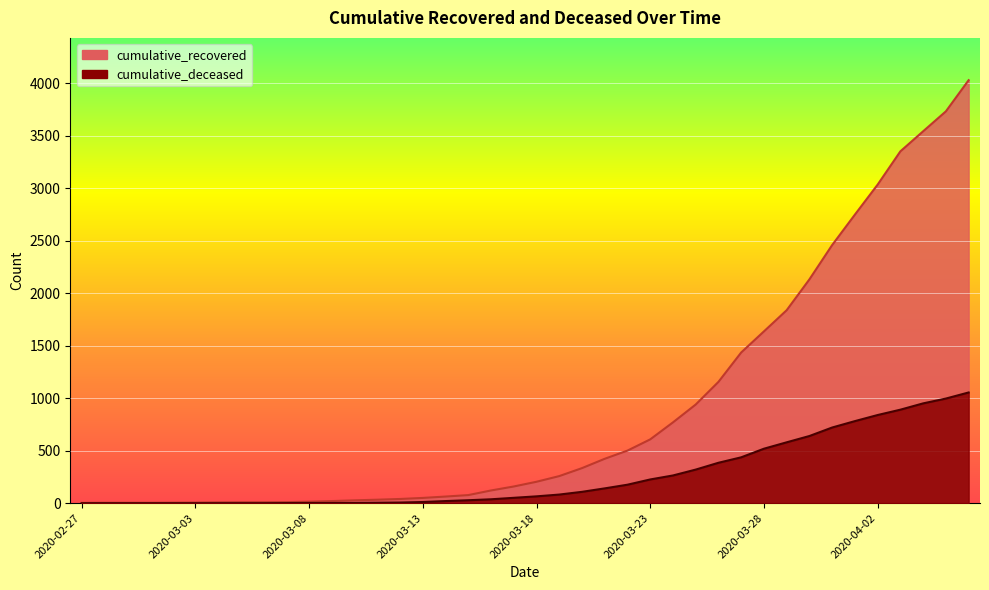

True or false: cumulative_recovered and cumulative_deceased cross at least once.

False